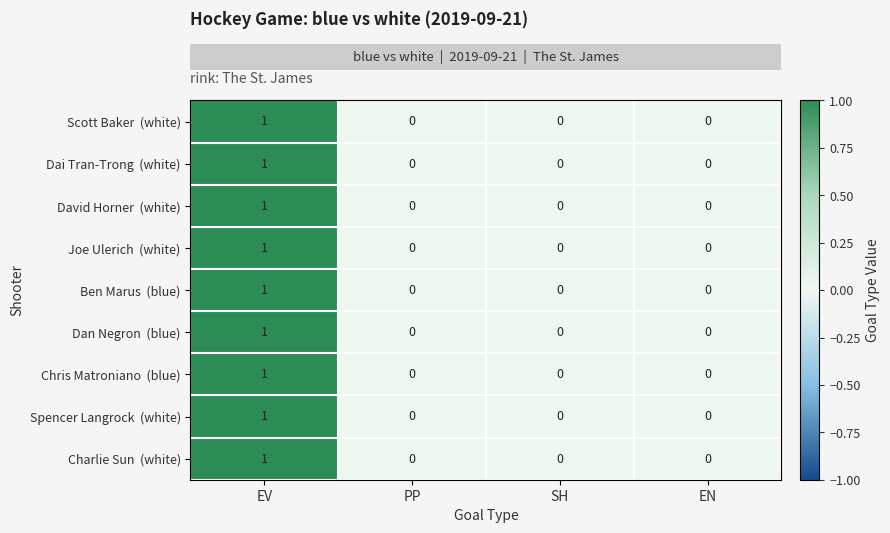

What is the total value across all series at EV?

9